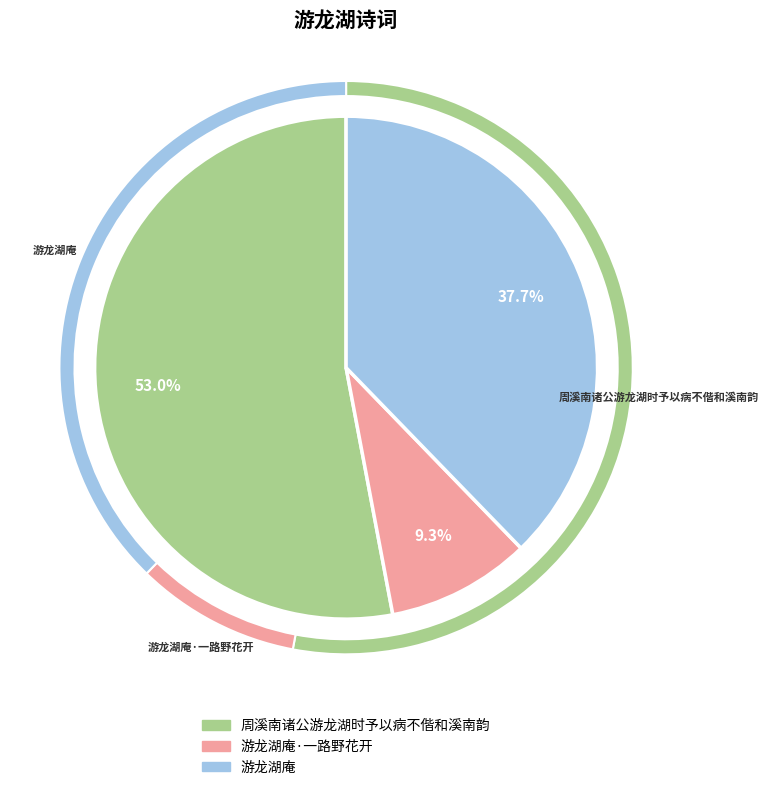

How many slices are in this pie chart?

3